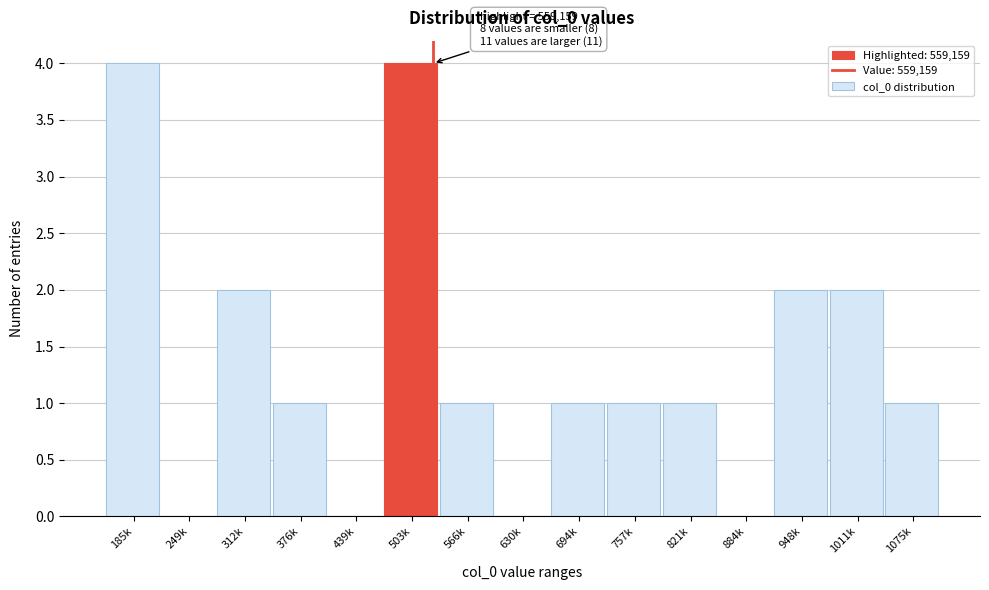

Reading left to right, transcribe all the data shown in this chart.

185k=4	249k=0	312k=2	376k=1	439k=0	503k=4	566k=1	630k=0	694k=1	757k=1	821k=1	884k=0	948k=2	1011k=2	1075k=1